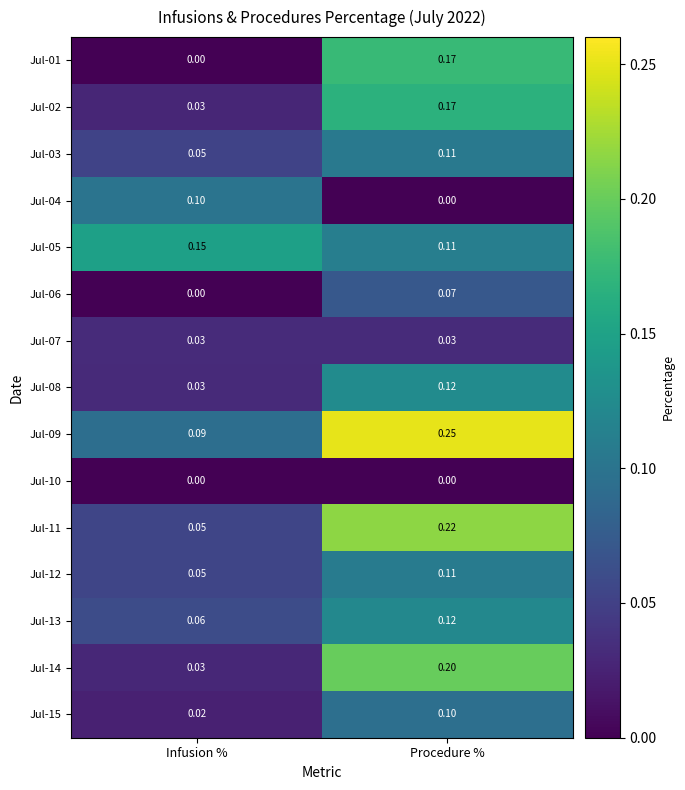

At which label is Jul-05 closest to 0?

Procedure %